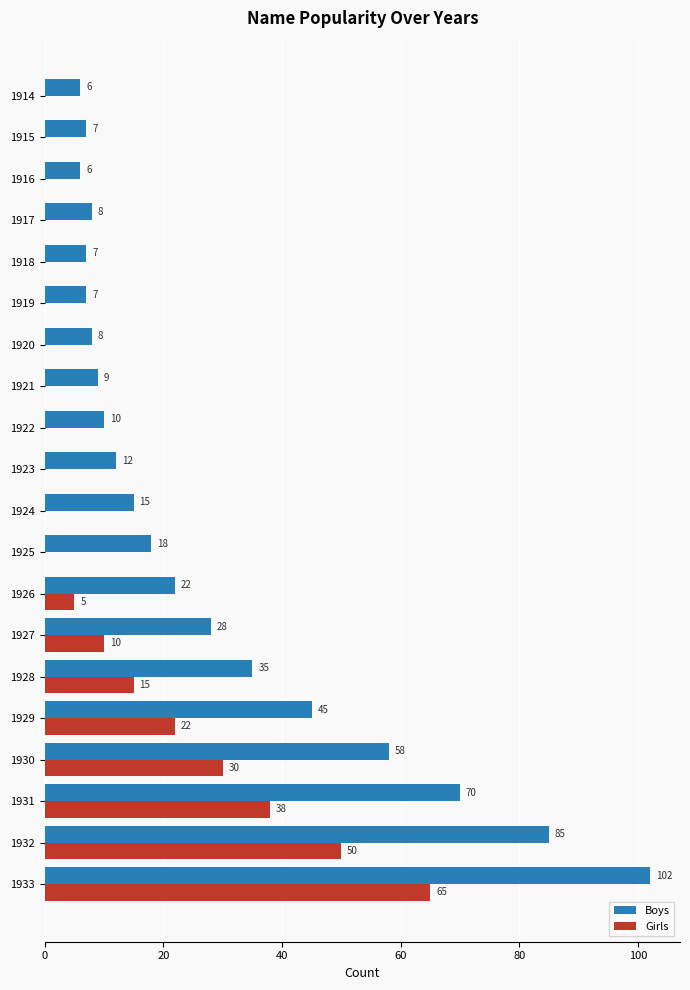

Which series changed the most between 1916 and 1924?

Boys